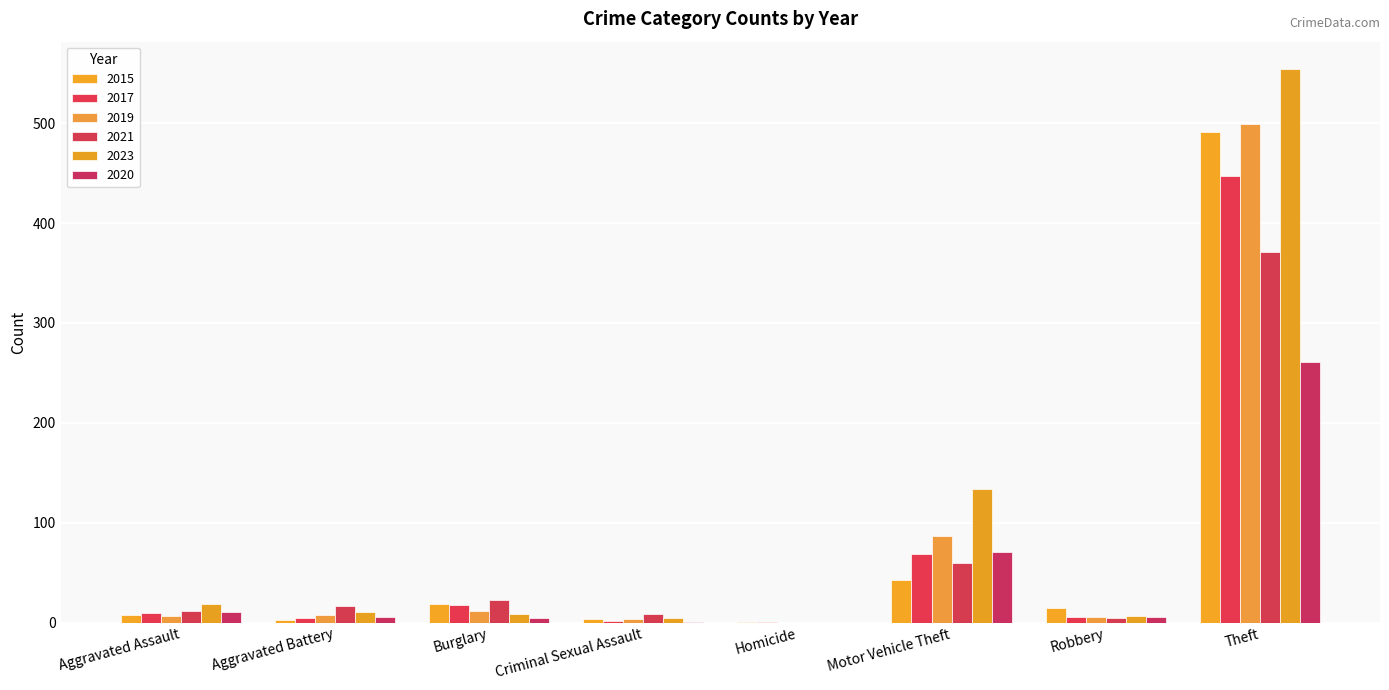

What is the sum of the 2017 values at Aggravated Battery and Homicide?

6